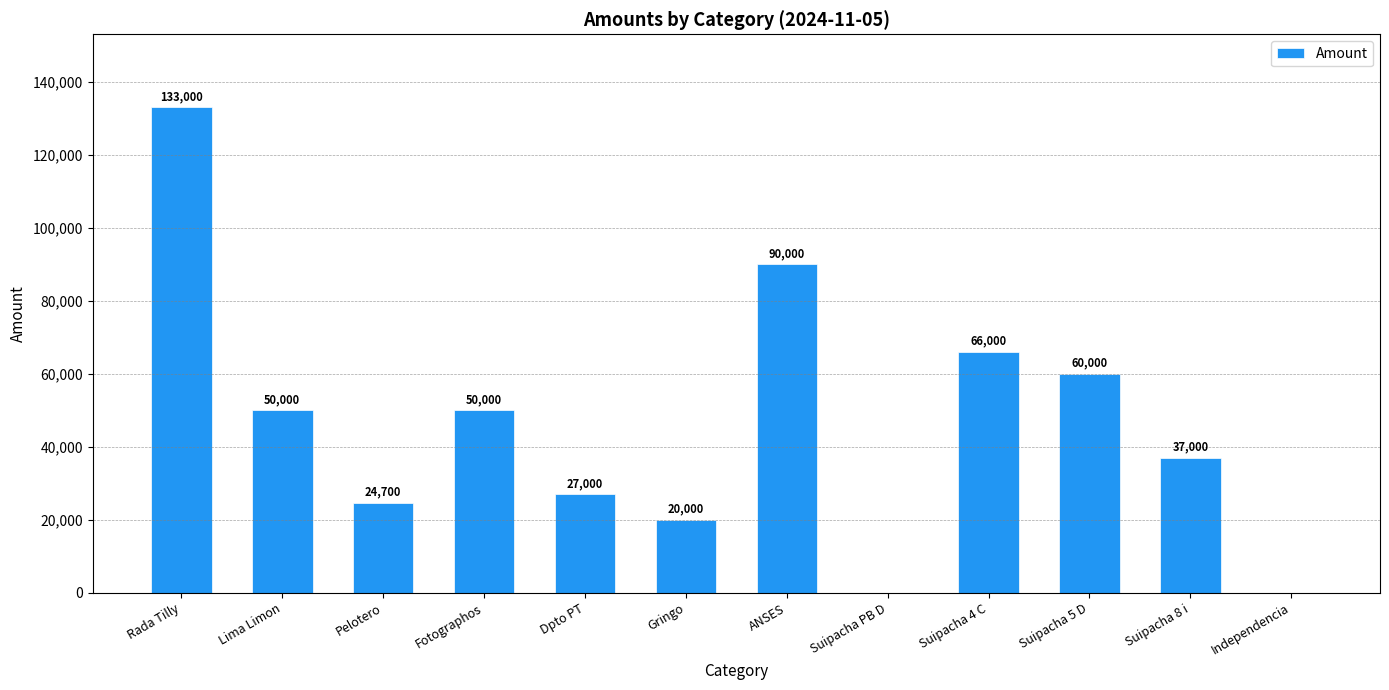

Reading left to right, extract all data points from this chart.

Rada Tilly=133000	Lima Limon=50000	Pelotero=24700	Fotographos=50000	Dpto PT=27000	Gringo=20000	ANSES=90000	Suipacha PB D=0	Suipacha 4 C=66000	Suipacha 5 D=60000	Suipacha 8 i=37000	Independencia=0